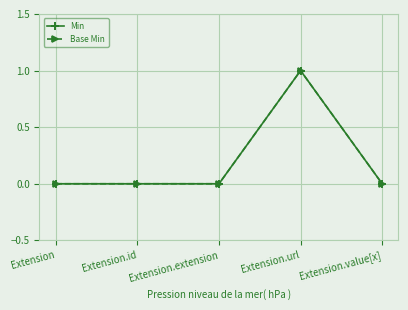

True or false: Min has more than 2 interior local peaks.

False